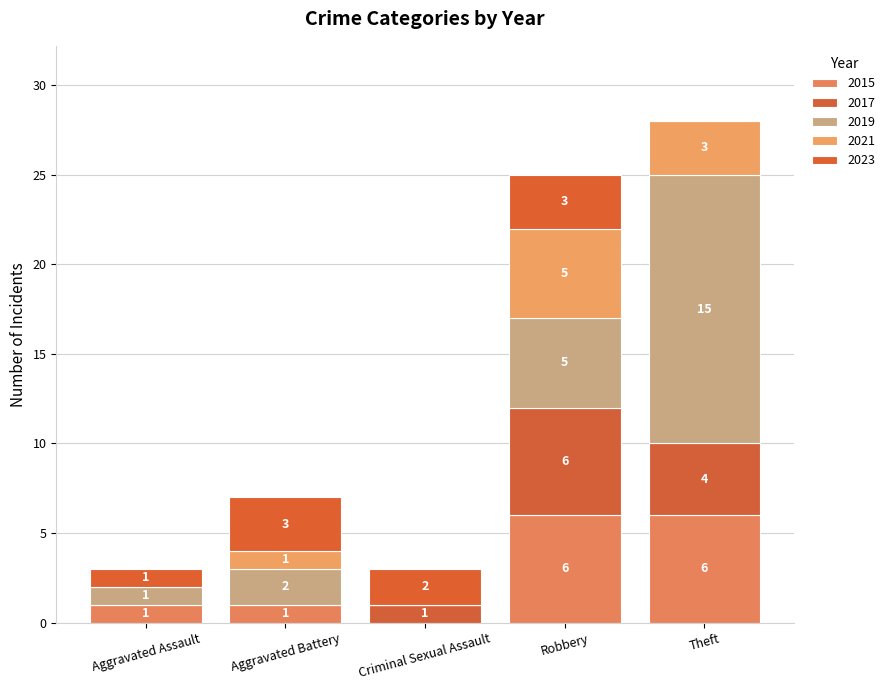

What is the label of the 4th bar from the left?

Robbery